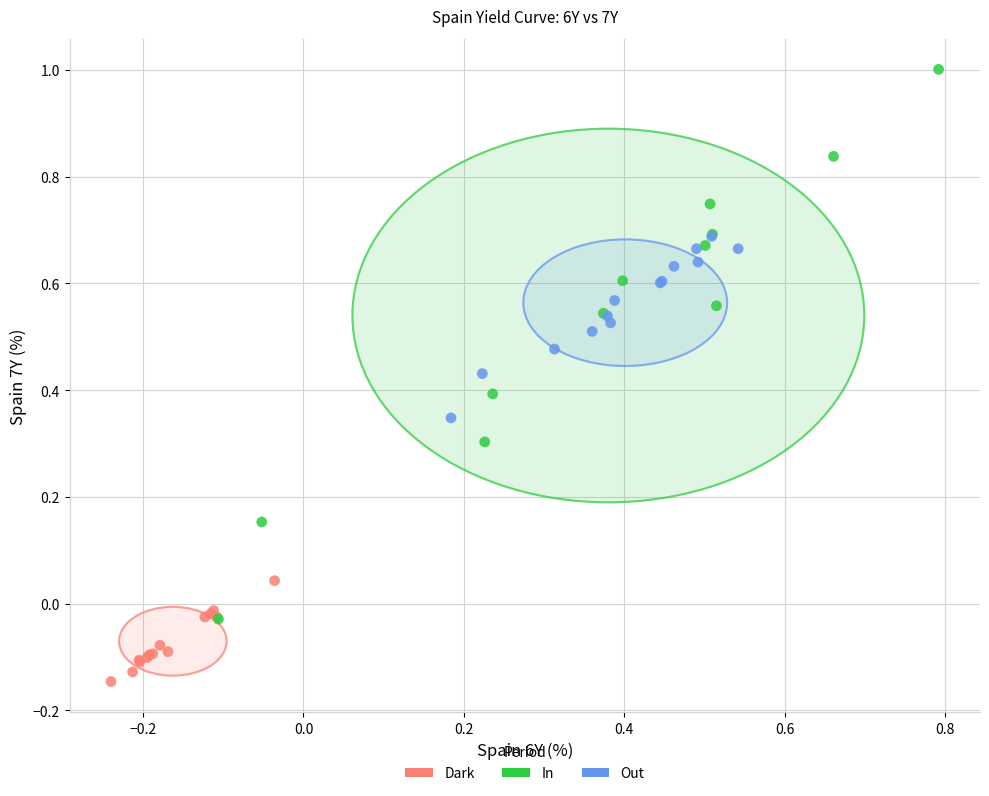

Which series has the widest spread of Y values?

In